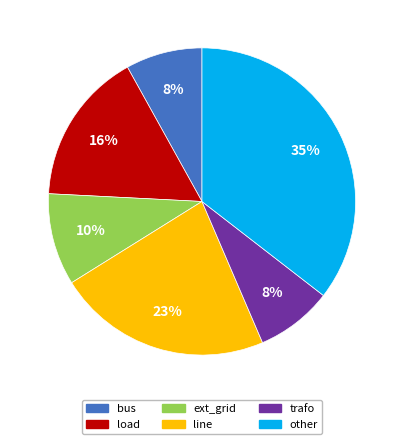

To the nearest percent, what is the difference between the largest and smallest slice percentages?

27%